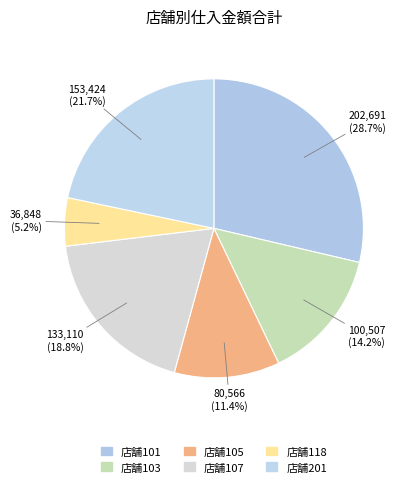

How many segments does this pie chart have?

6